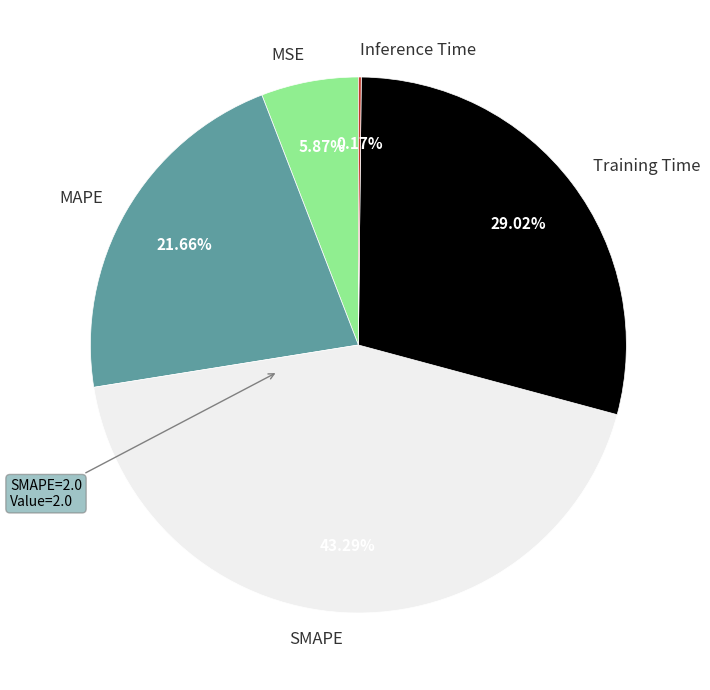

Which category has the biggest portion of the pie?

SMAPE